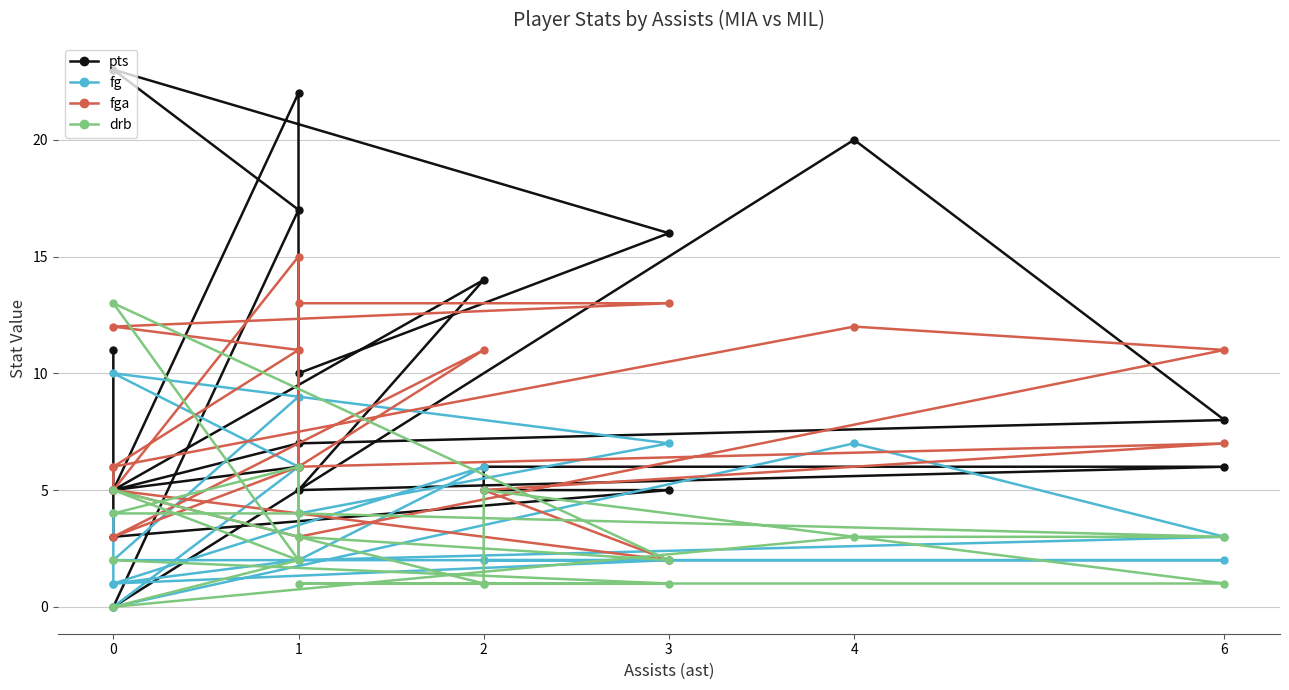

What are all the series names shown in the legend?

pts, fg, fga, drb